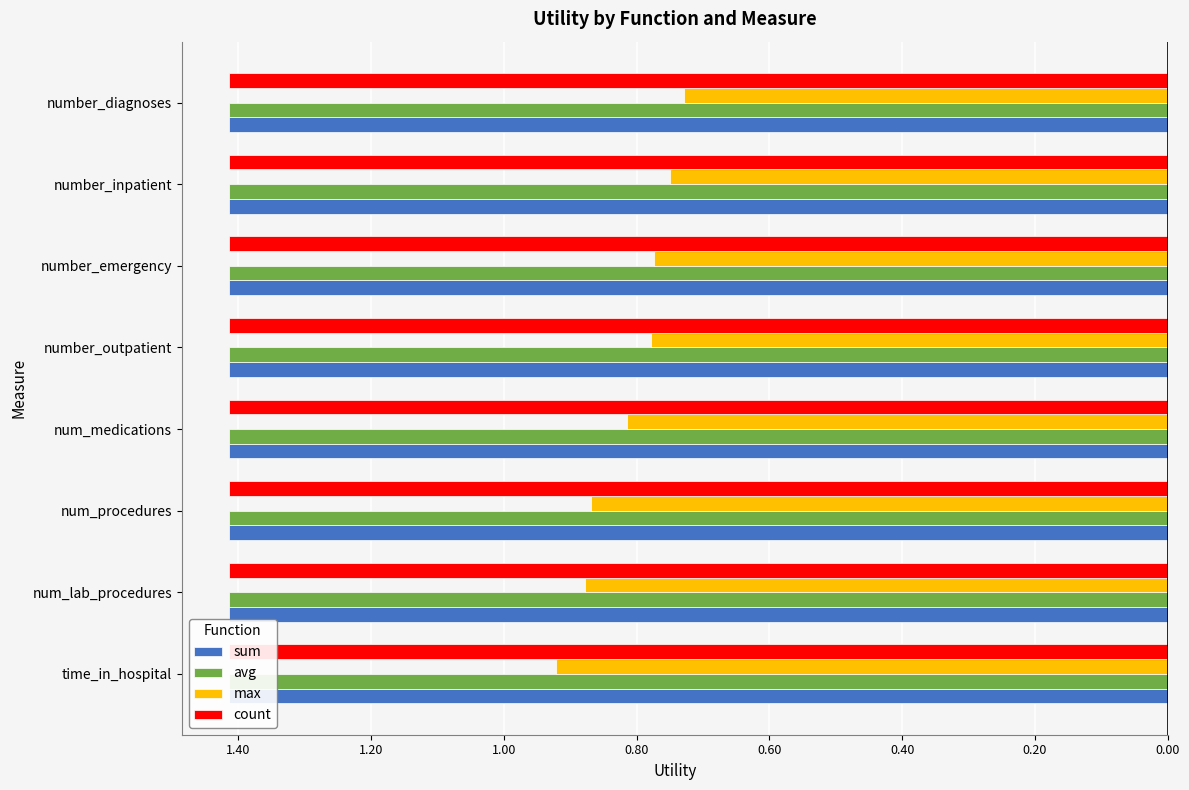

Between 1.60 and 0.40, which series saw the biggest shift?

max